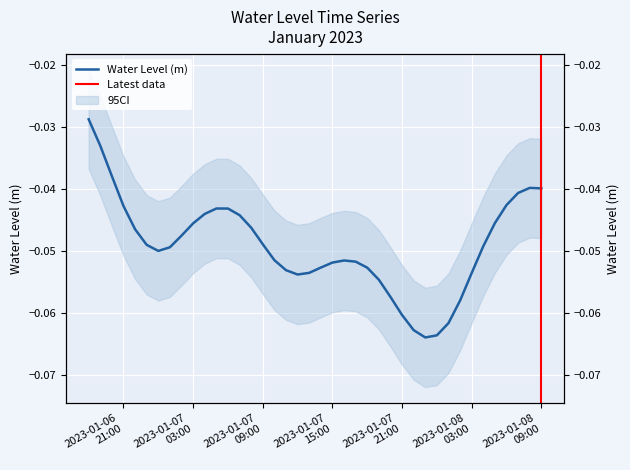

Rank the categories by value from lowest to highest.

2023-01-07 23:00:00, 2023-01-08 00:00:00, 2023-01-07 22:00:00, 2023-01-08 01:00:00, 2023-01-07 21:00:00, 2023-01-08 02:00:00, 2023-01-07 20:00:00, 2023-01-07 19:00:00, 2023-01-07 12:00:00, 2023-01-08 03:00:00, 2023-01-07 13:00:00, 2023-01-07 11:00:00, 2023-01-07 18:00:00, 2023-01-07 14:00:00, 2023-01-07 15:00:00, 2023-01-07 17:00:00, 2023-01-07 16:00:00, 2023-01-07 10:00:00, 2023-01-07 00:00:00, 2023-01-07 01:00:00, 2023-01-08 04:00:00, 2023-01-06 23:00:00, 2023-01-07 09:00:00, 2023-01-07 02:00:00, 2023-01-06 22:00:00, 2023-01-07 08:00:00, 2023-01-07 03:00:00, 2023-01-08 05:00:00, 2023-01-07 07:00:00, 2023-01-07 04:00:00, 2023-01-07 06:00:00, 2023-01-07 05:00:00, 2023-01-06 21:00:00, 2023-01-08 06:00:00, 2023-01-08 07:00:00, 2023-01-08 09:00:00, 2023-01-08 08:00:00, 2023-01-06 20:00:00, 2023-01-06 19:00:00, 2023-01-06 18:00:00